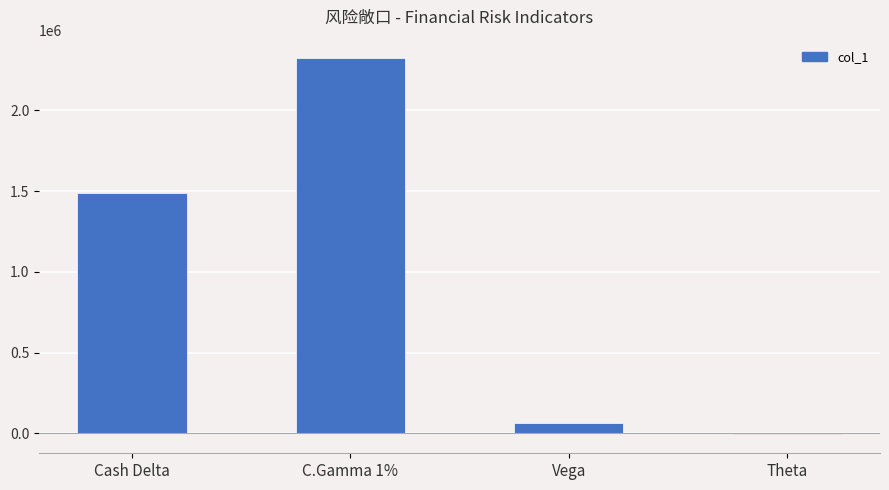

What is the maximum value shown in the chart?

2321289